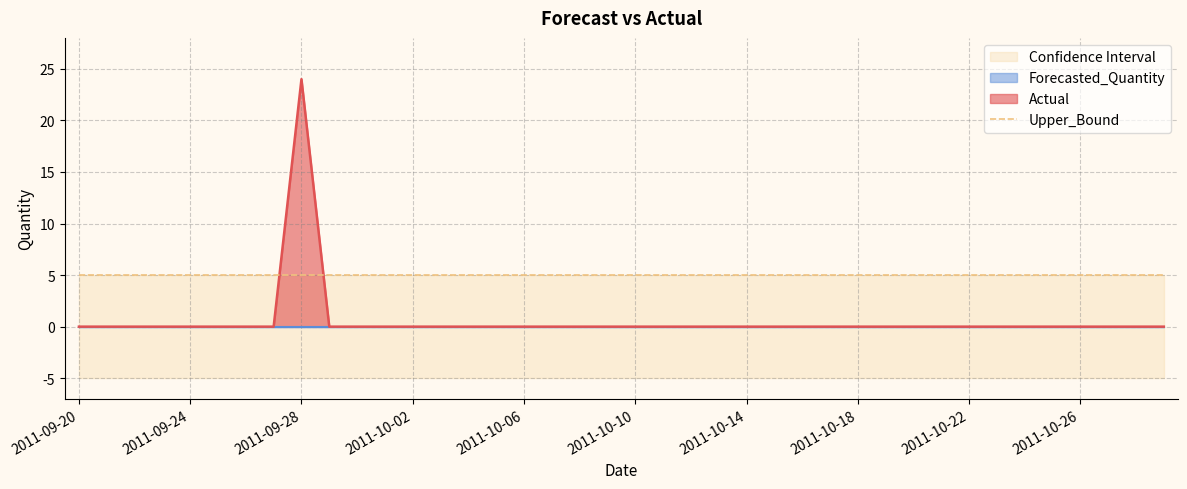

What is the label of the 1st point from the left?

2011-09-20